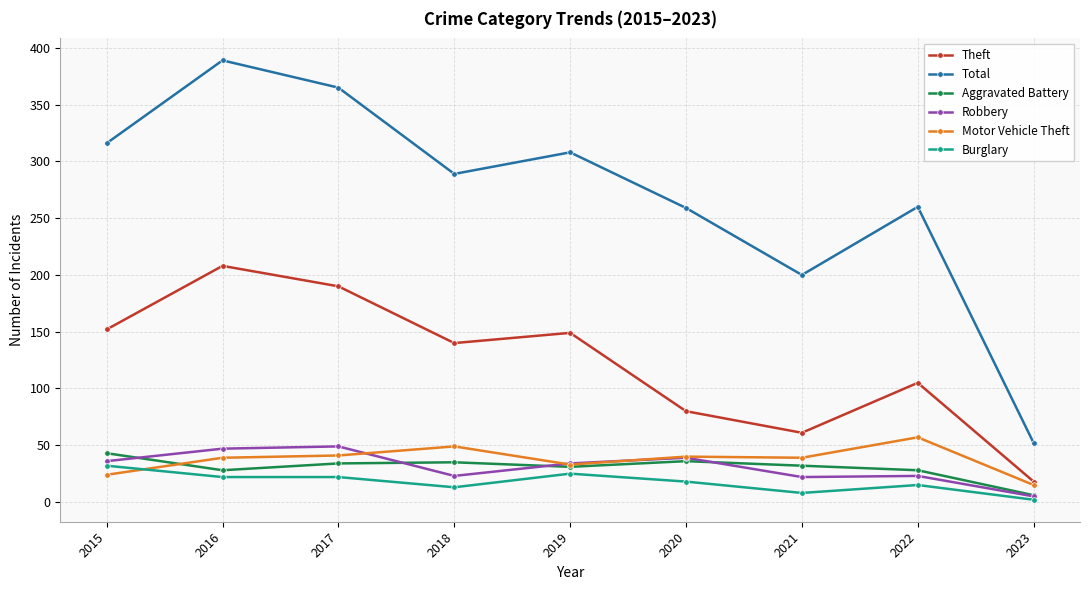

What is the value of the Motor Vehicle Theft point at the 8th from the left?

57